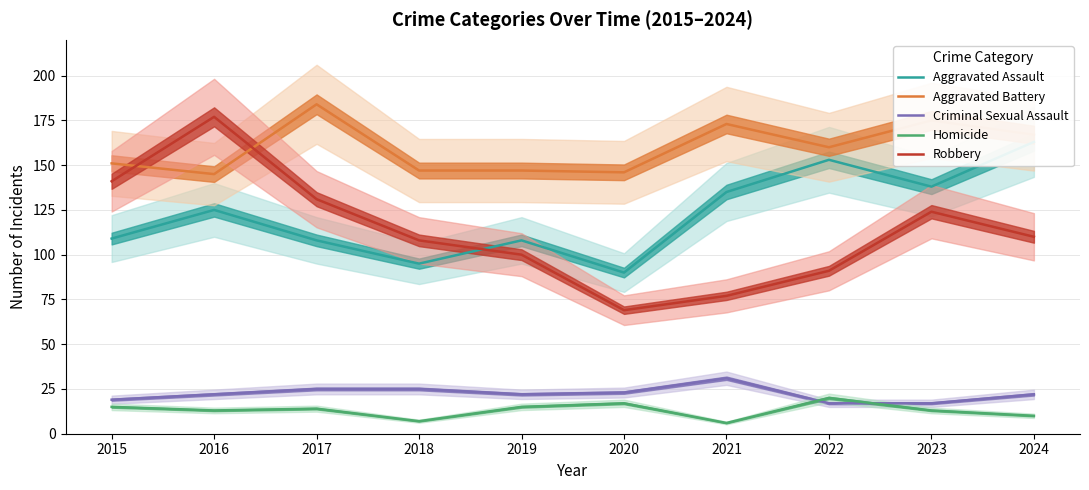

What is the value of the Homicide point at the 9th from the left?

13